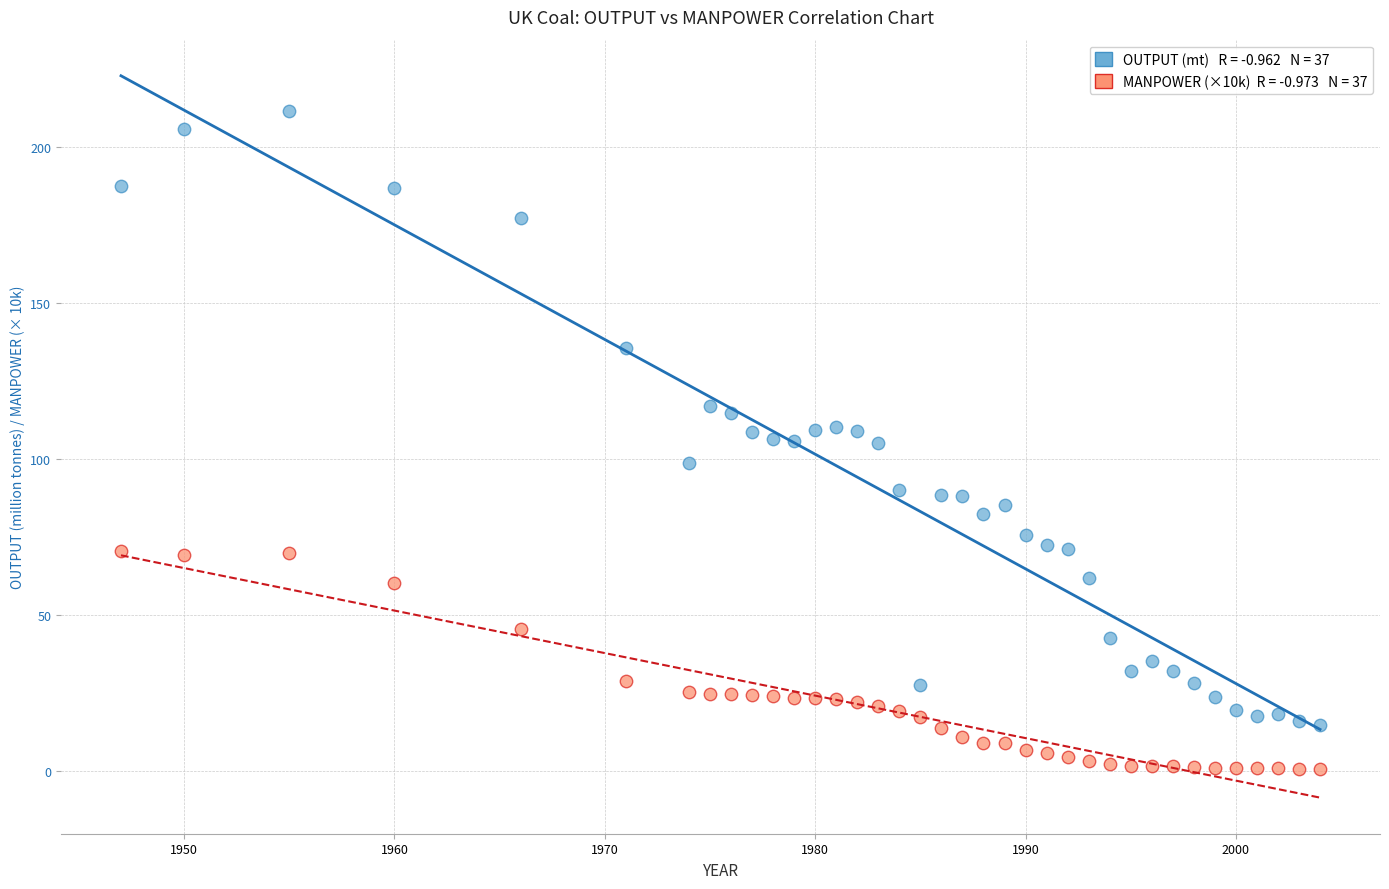

Across all data points, what is the range of X values (max minus min)?

57.0